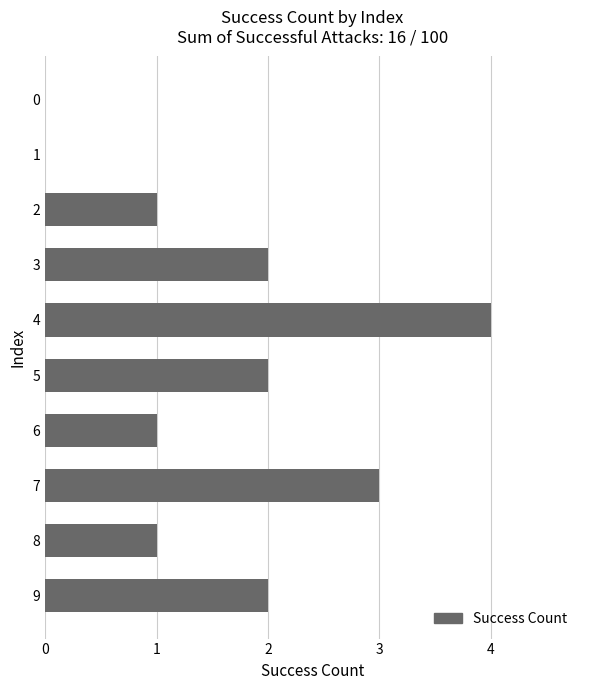

The chart shows a value of 3 at 7. True or false?

True